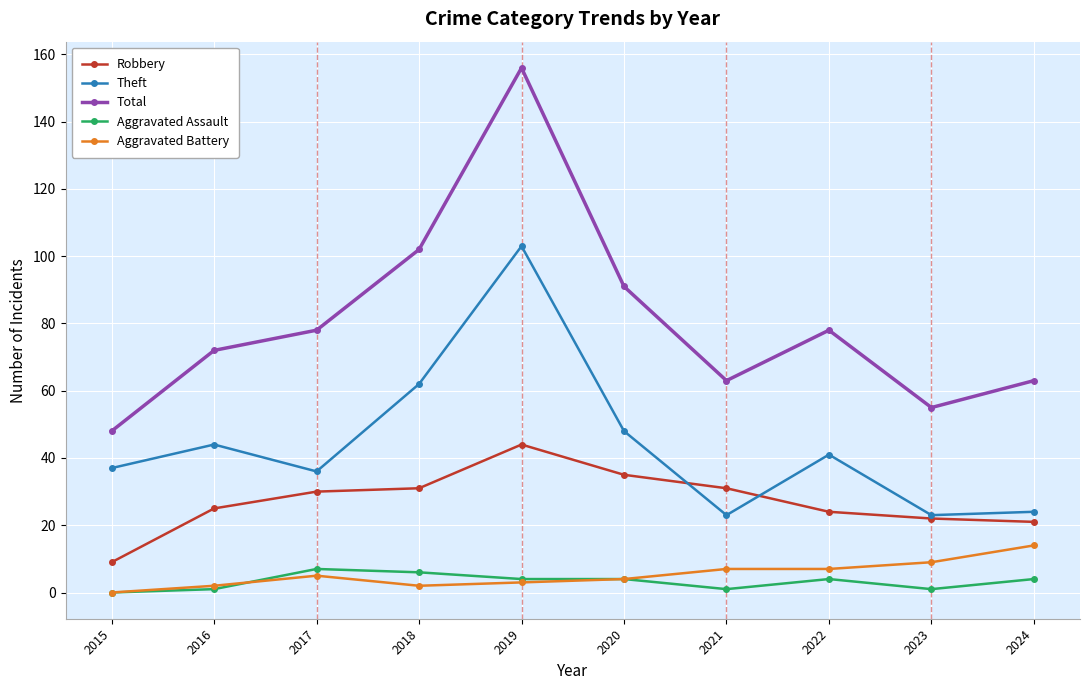

What is the highest value of the Aggravated Battery series?

14